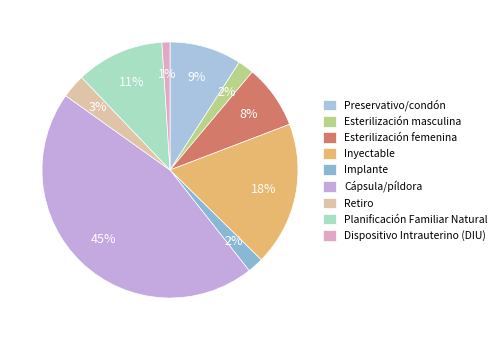

Count the number of slices in the pie.

9